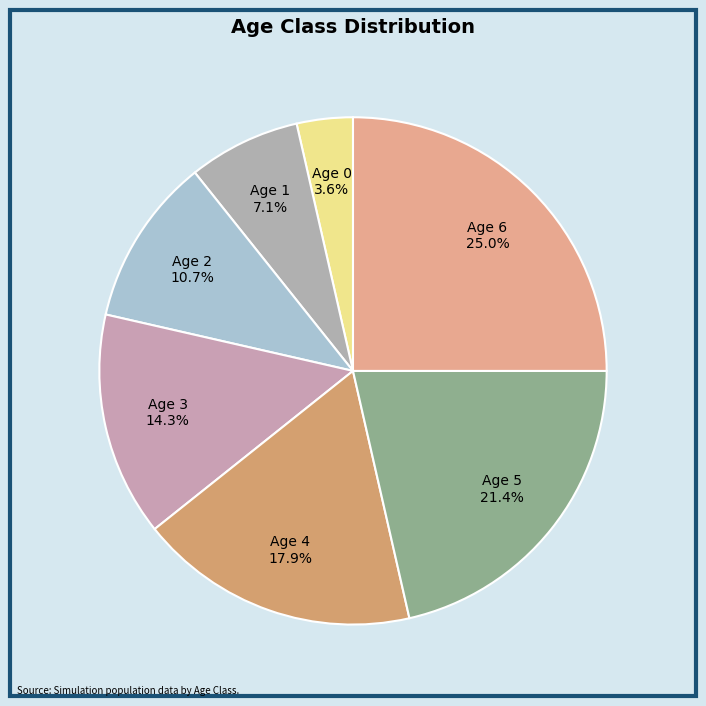

Is Age 6 the majority of the pie?

No